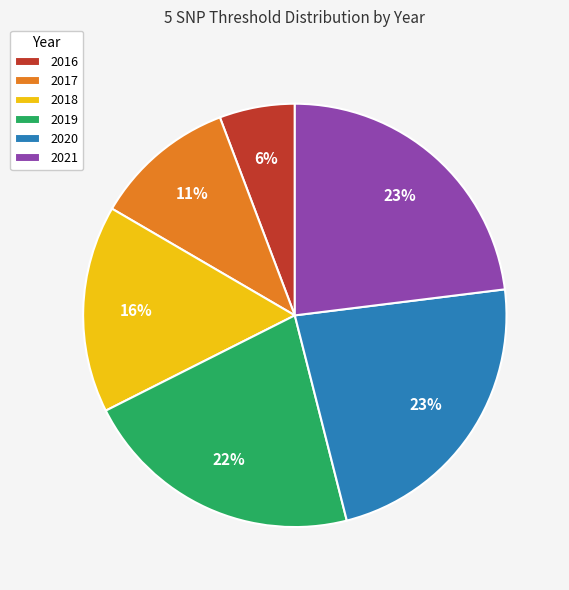

How many segments does this pie chart have?

6